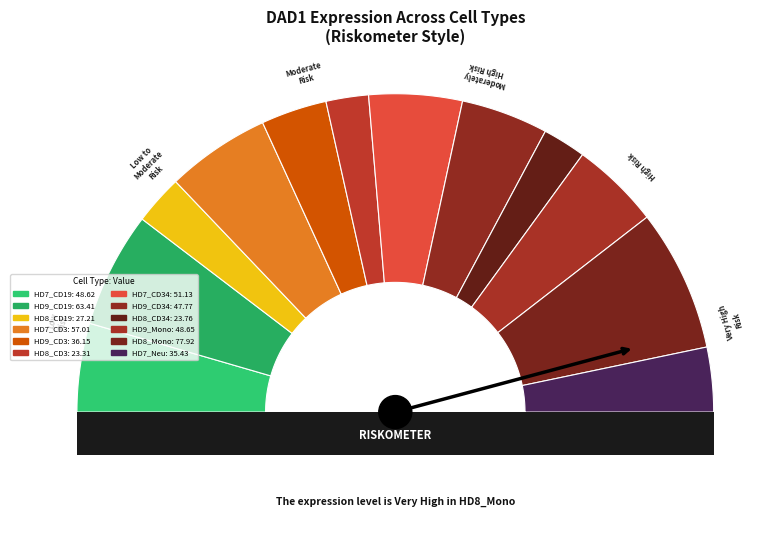

Rank the categories by value from lowest to highest.

HD8_CD3, HD8_CD34, HD8_CD19, HD7_Neu, HD9_CD3, HD9_CD34, HD7_CD19, HD9_Mono, HD7_CD34, HD7_CD3, HD9_CD19, HD8_Mono